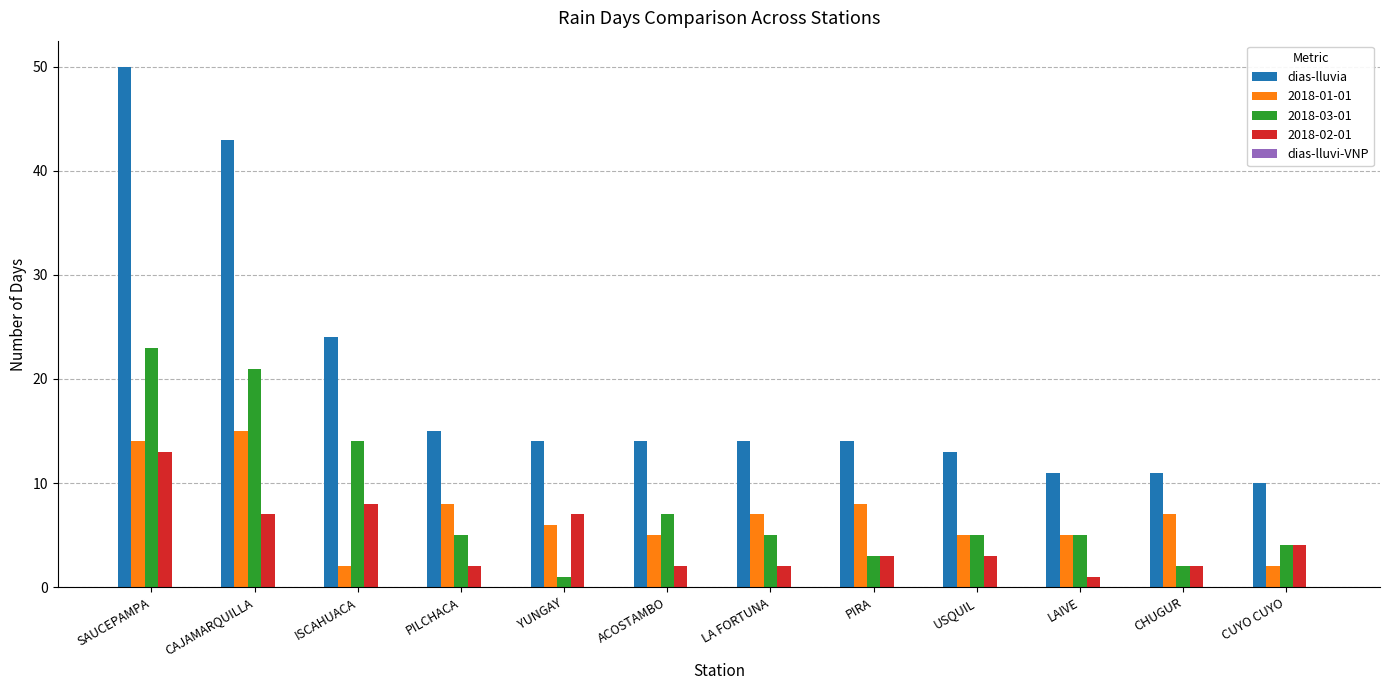

Is it true that 2018-02-01 equals 7 at CAJAMARQUILLA?

True